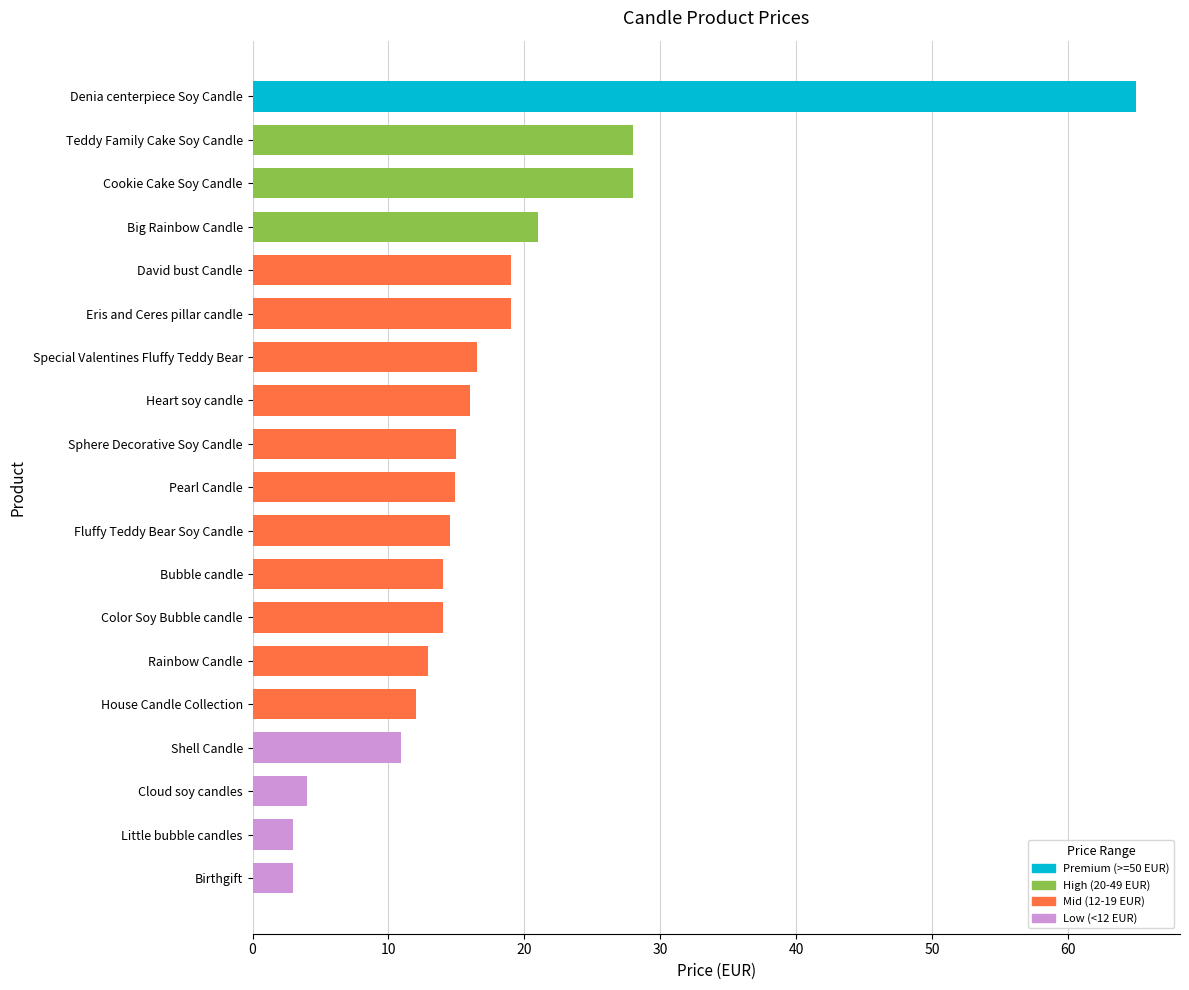

Does the chart contain any negative values?

No